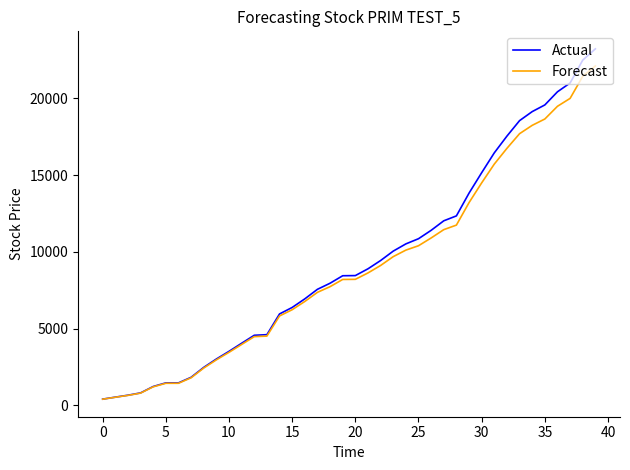

List the series in order of their peak value, highest first.

Actual, Forecast